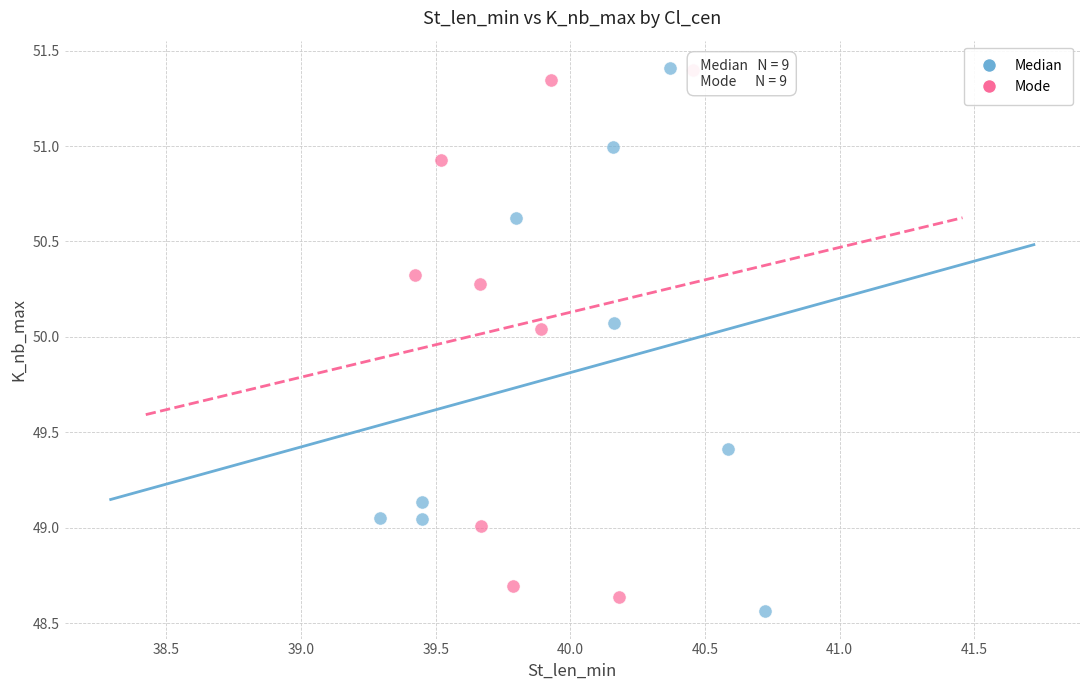

Which series has the widest spread of Y values?

Median